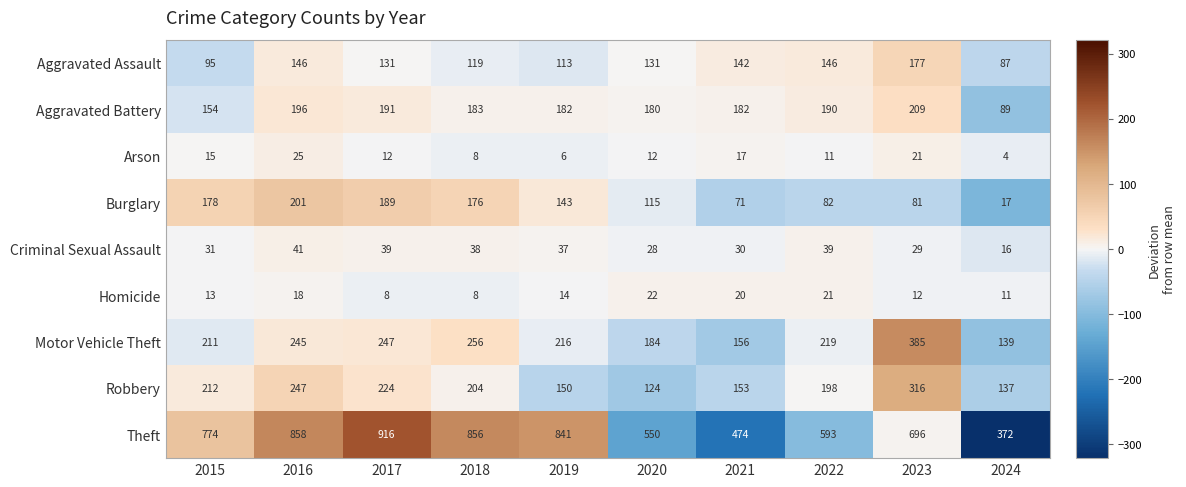

Which category has the lowest value in the Arson series?

2024